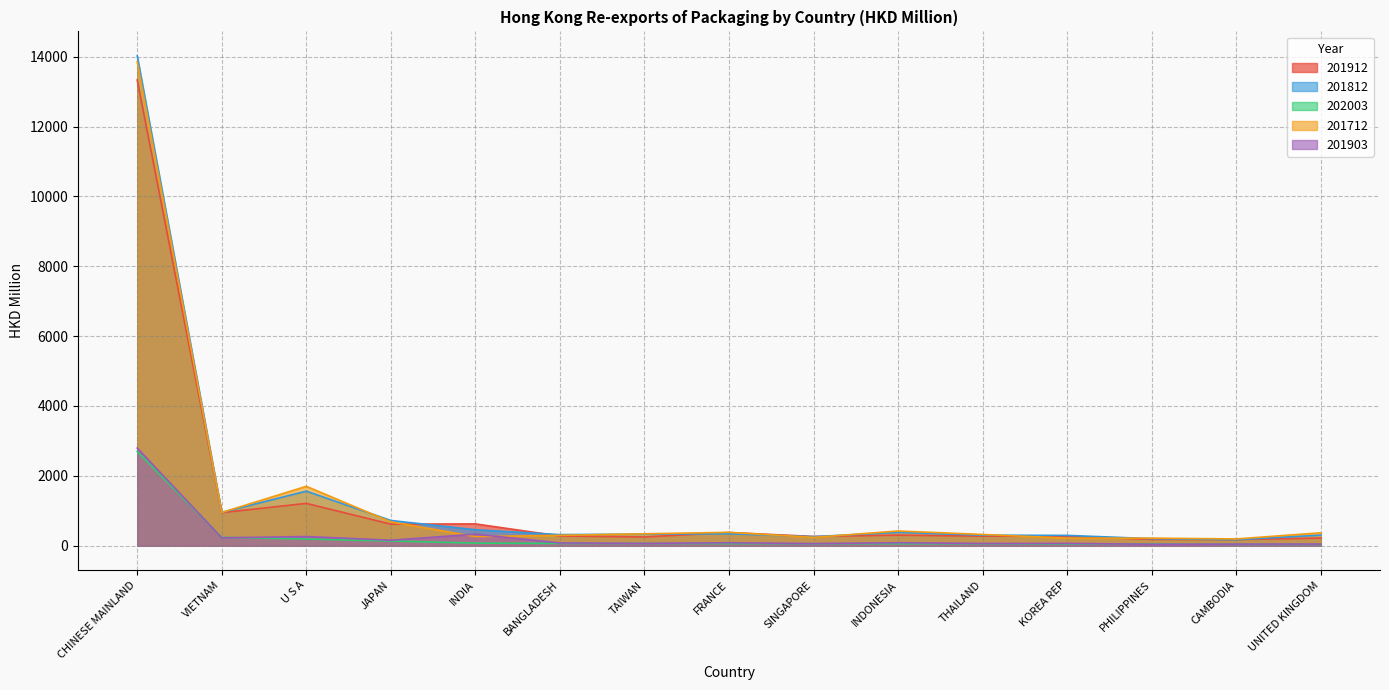

What is the greatest value displayed?

14023.1